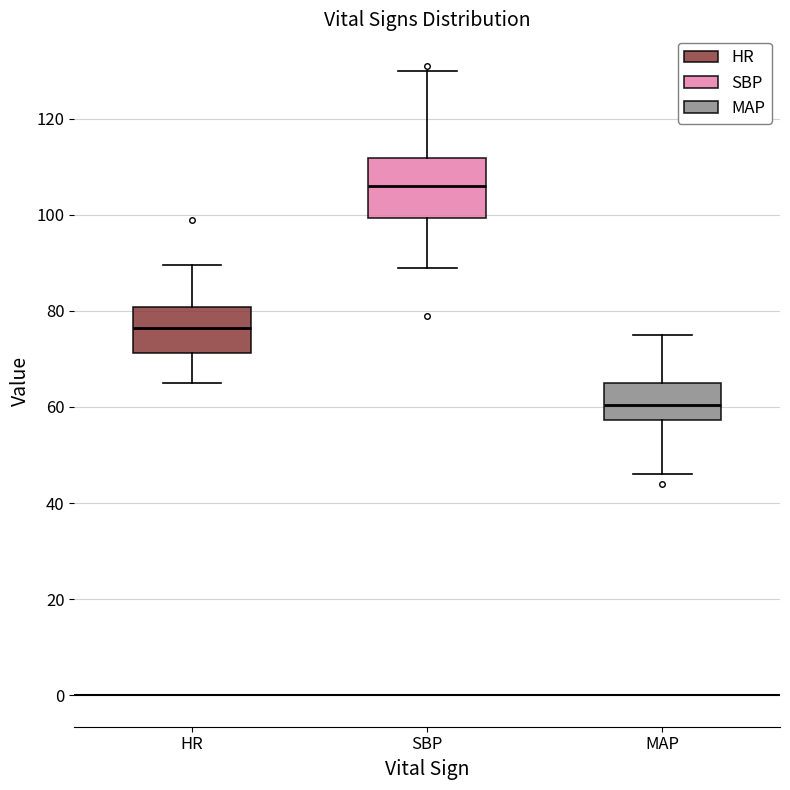

Which box is the tallest, from its lower edge to its upper edge?

SBP